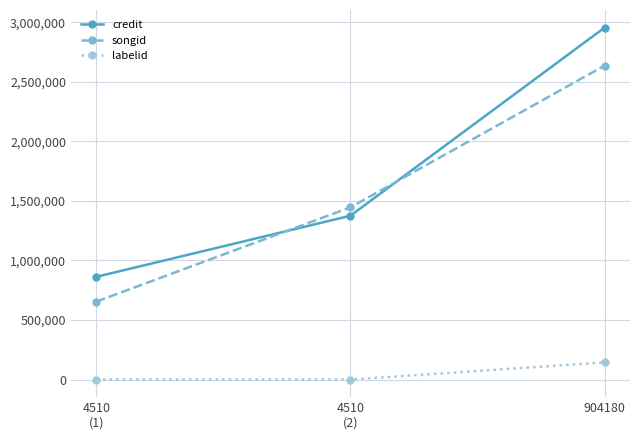

What is the difference between the songid values at 4510
(2) and 4510
(1)?

791141